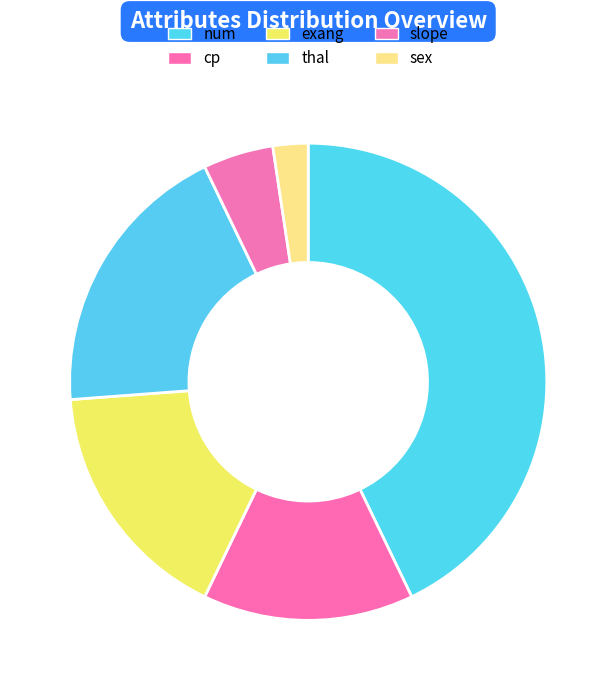

Does cp represent more than half of the total?

No